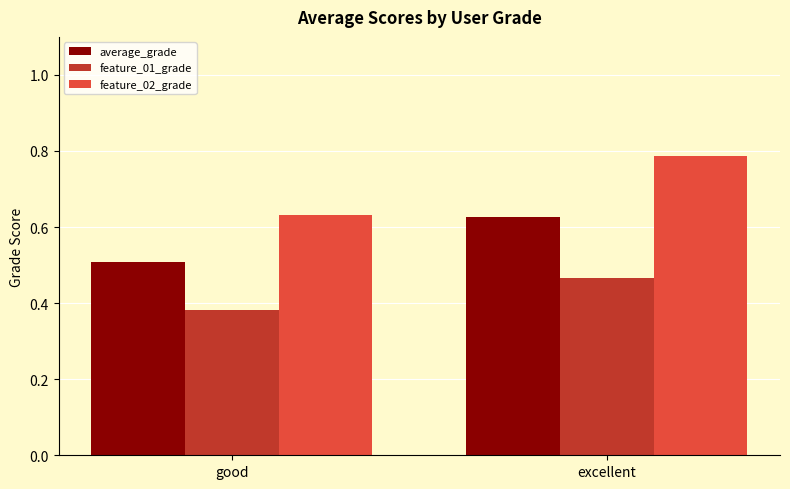

At which category is the sum across all series the highest?

excellent